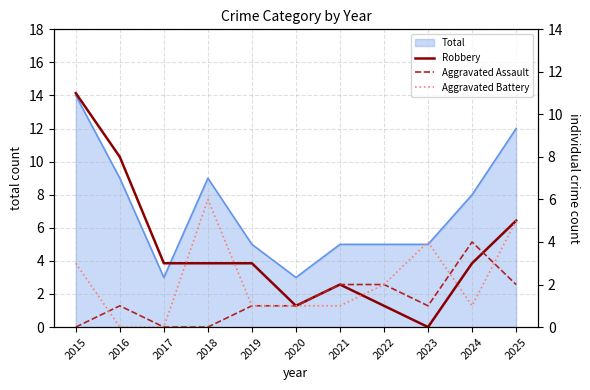

At which category is the sum across all series the highest?

2015